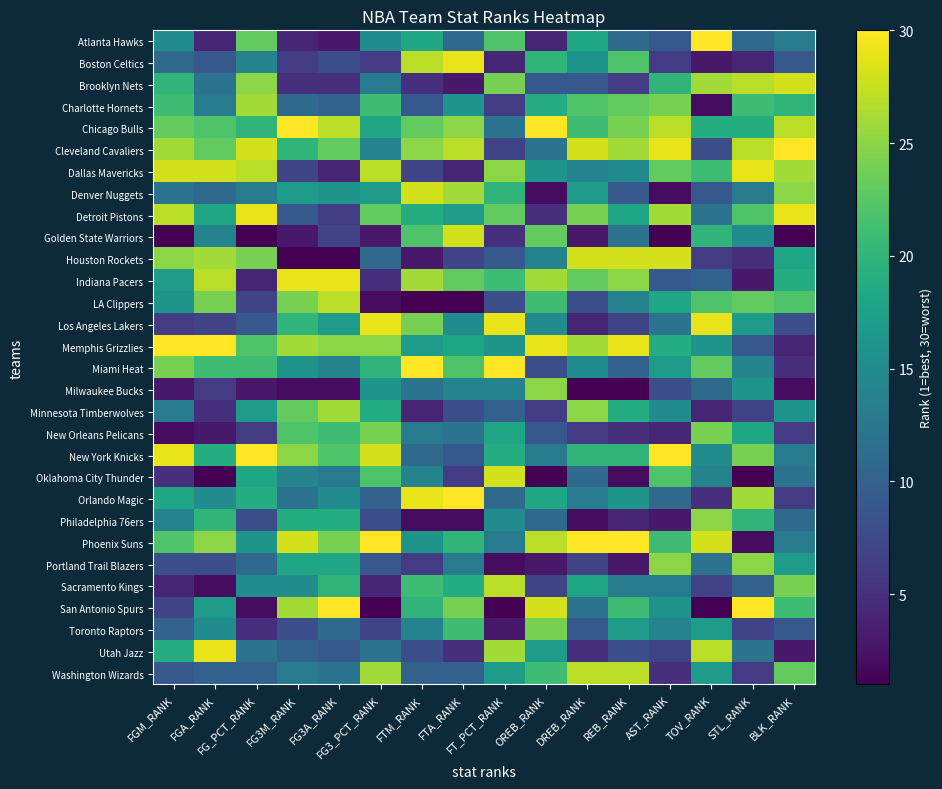

Which label corresponds to the largest value in the chart?

TOV_RANK